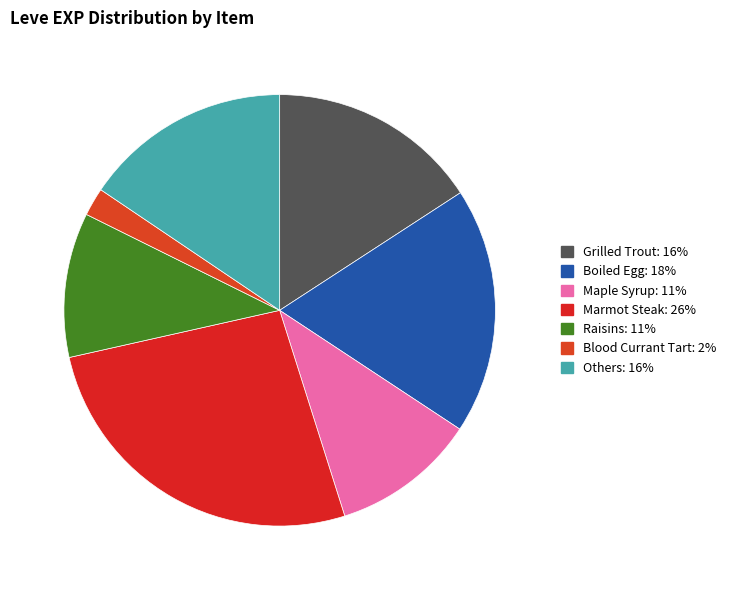

How many segments does this pie chart have?

7